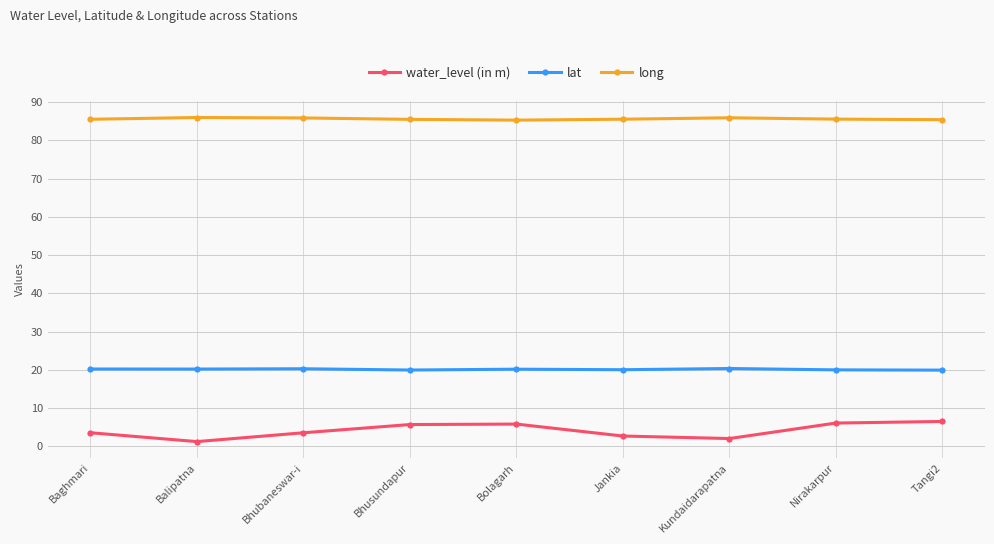

Which series has the largest range (max minus min)?

water_level (in m)